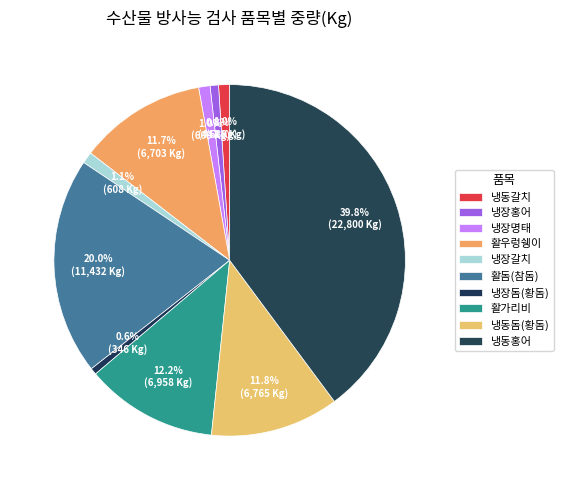

Is there a majority slice in this chart?

No